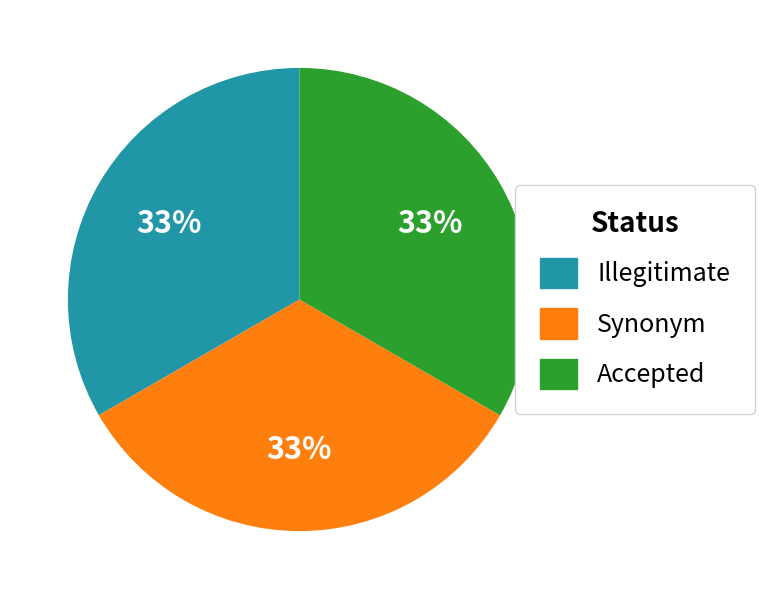

Approximately how many times larger is the value at Illegitimate compared to Synonym?

1.0